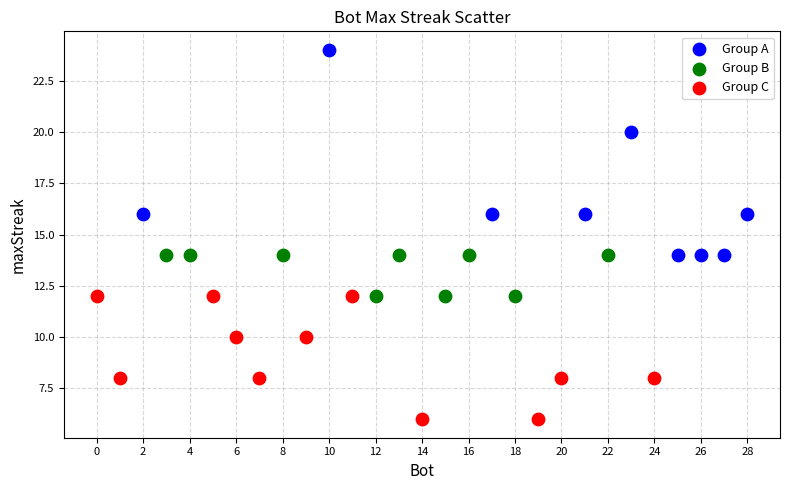

What are all the series names shown in the legend?

Group A, Group B, Group C